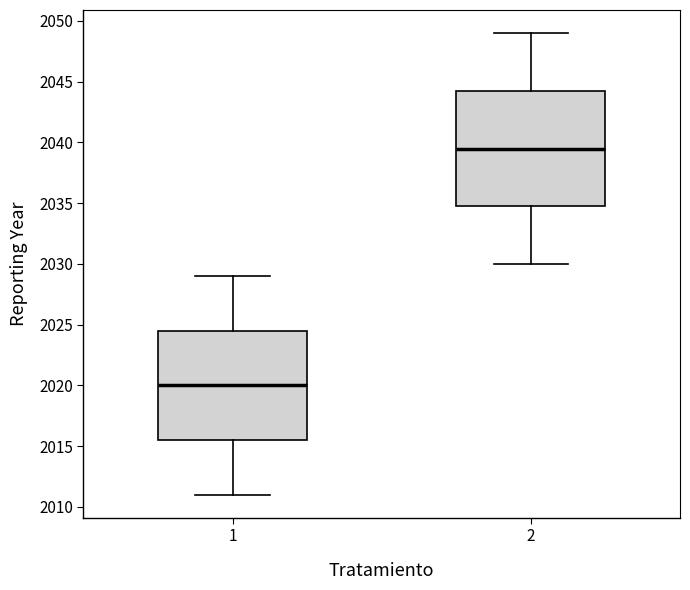

Which box has the highest median line?

2